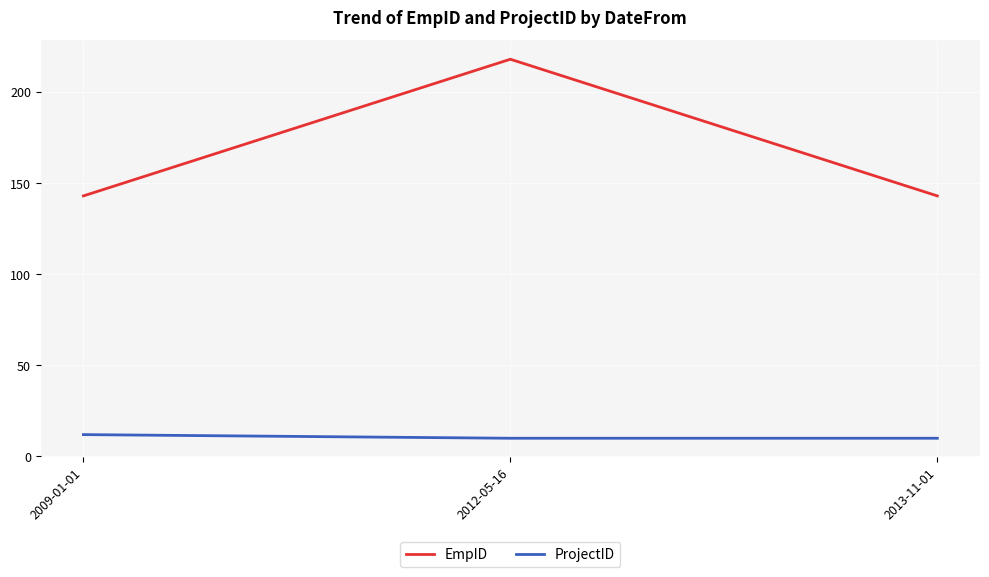

What is the difference between the highest and lowest values at 2013-11-01?

133